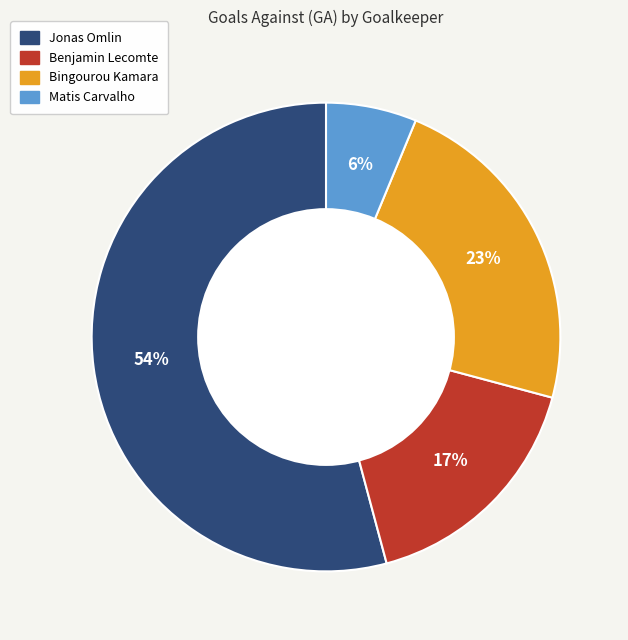

True or false: Matis Carvalho accounts for 1% of the total.

False